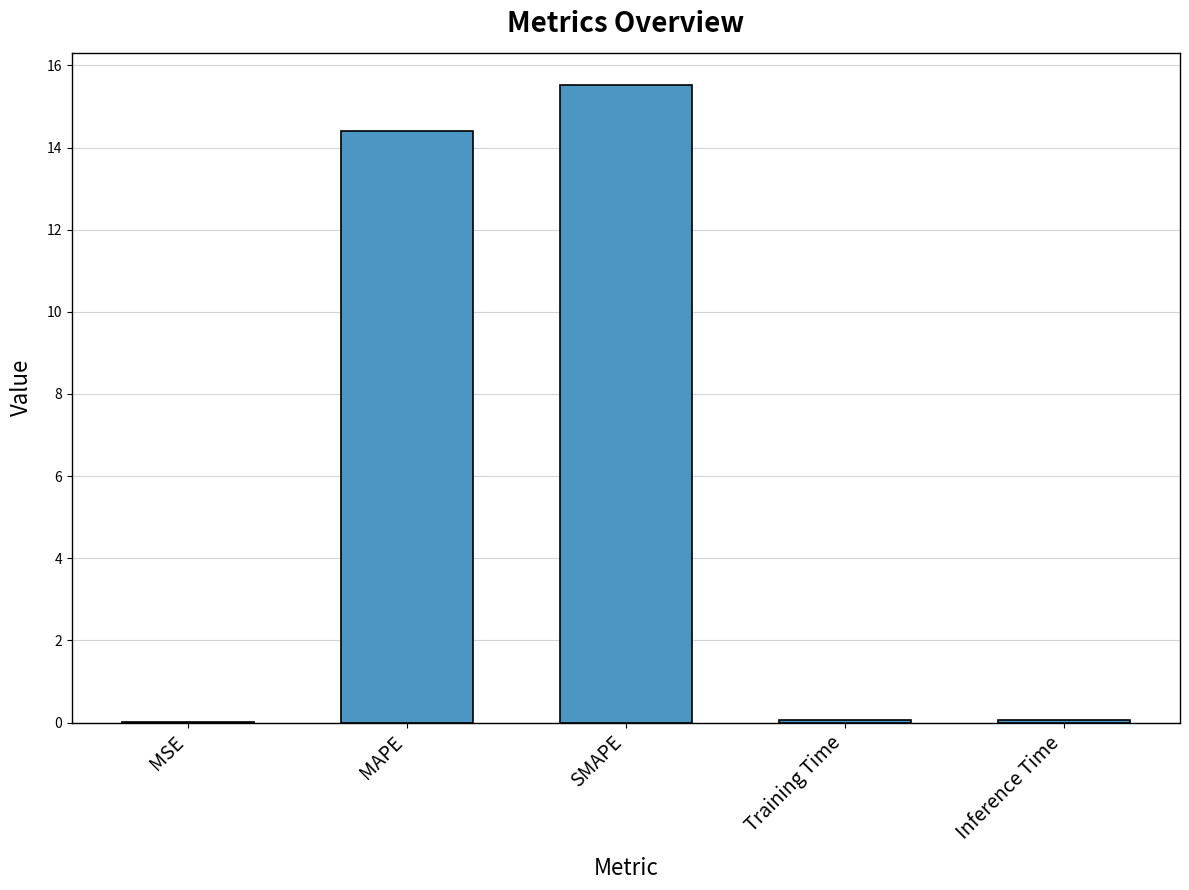

Approximately how many times larger is the value at SMAPE compared to MAPE?

1.1